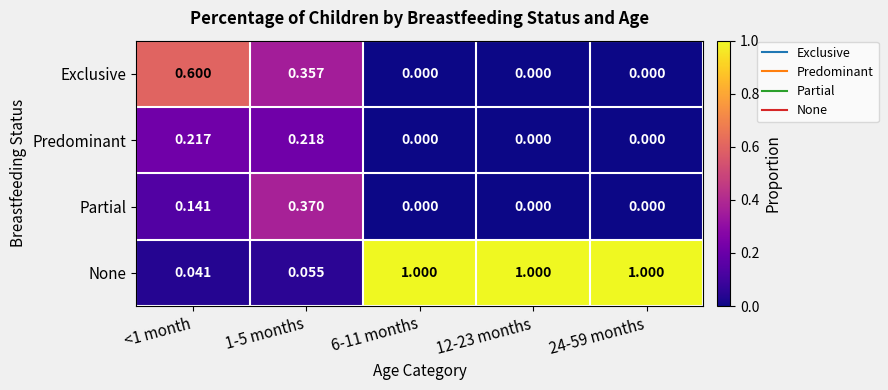

Which series has the widest spread of values?

None